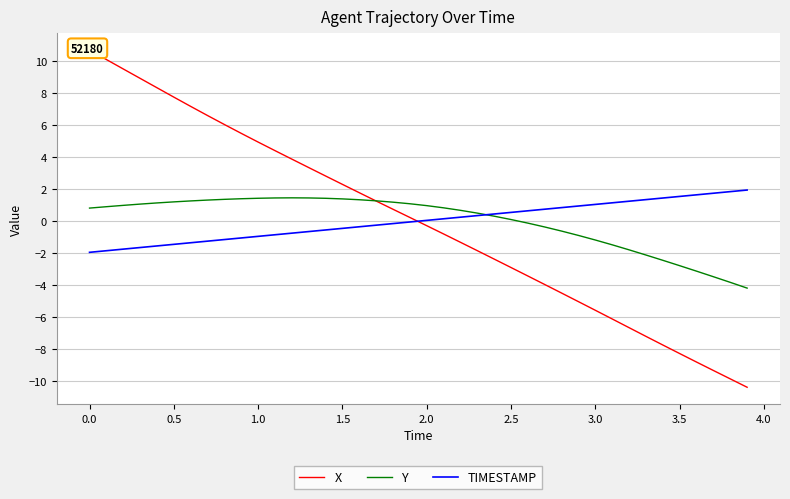

What is the lowest value of the Y series?

-4.2